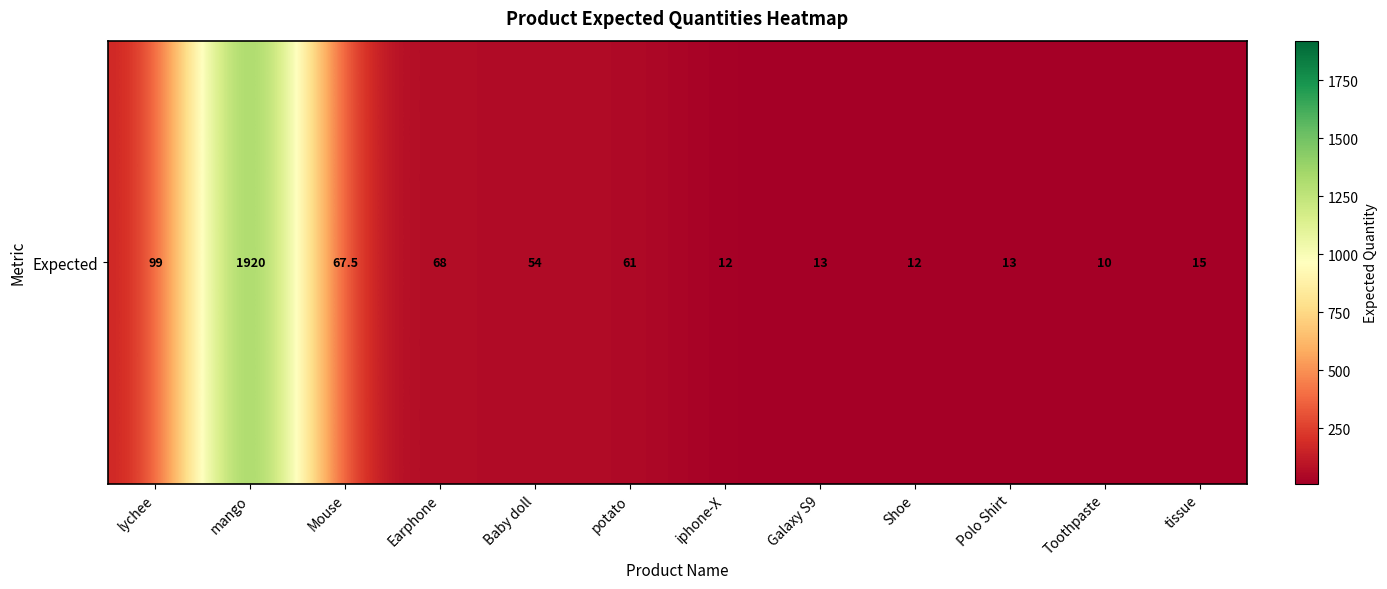

Reading left to right, list all the values displayed in this chart.

lychee=99.0	mango=1920.0	Mouse=67.5	Earphone=68.0	Baby doll=54.0	potato=61.0	iphone-X=12.0	Galaxy S9=13.0	Shoe=12.0	Polo Shirt=13.0	Toothpaste=10.0	tissue=15.0